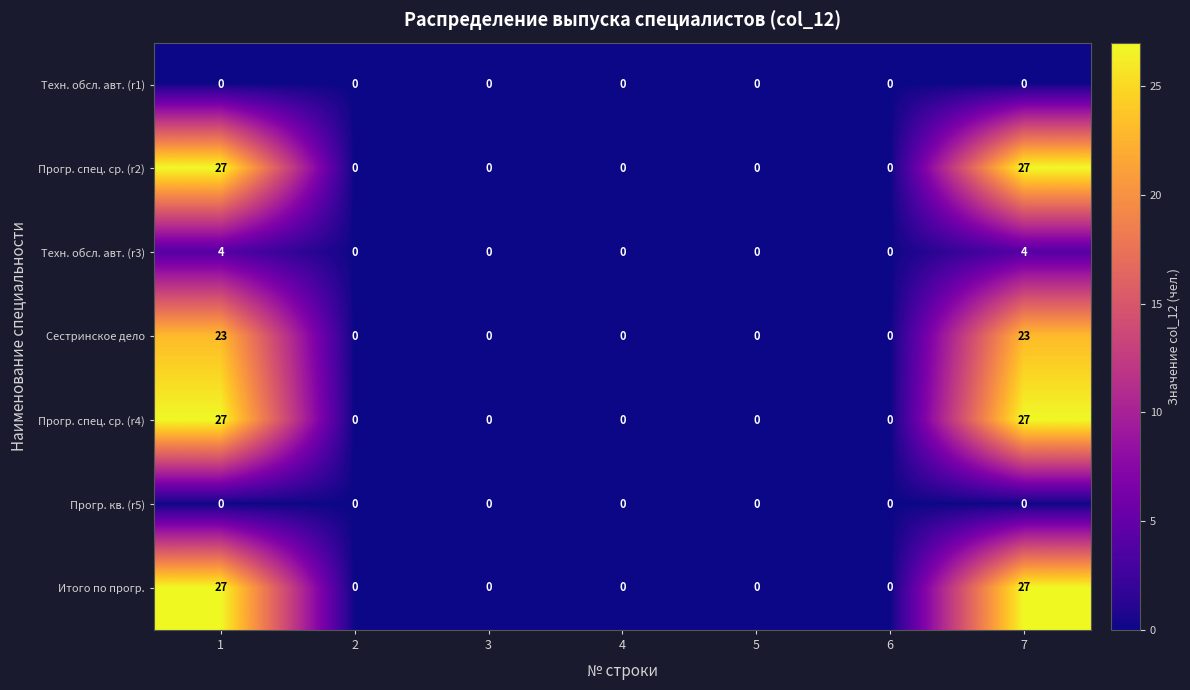

What is the total value across all series at 1?

108